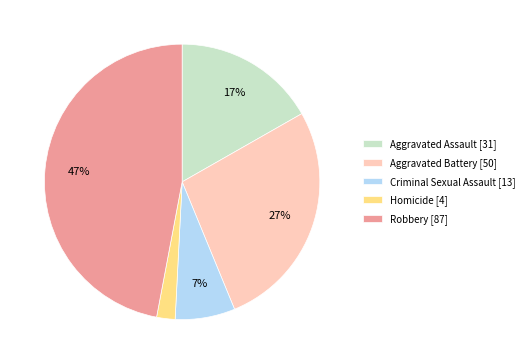

How many segments does this pie chart have?

5